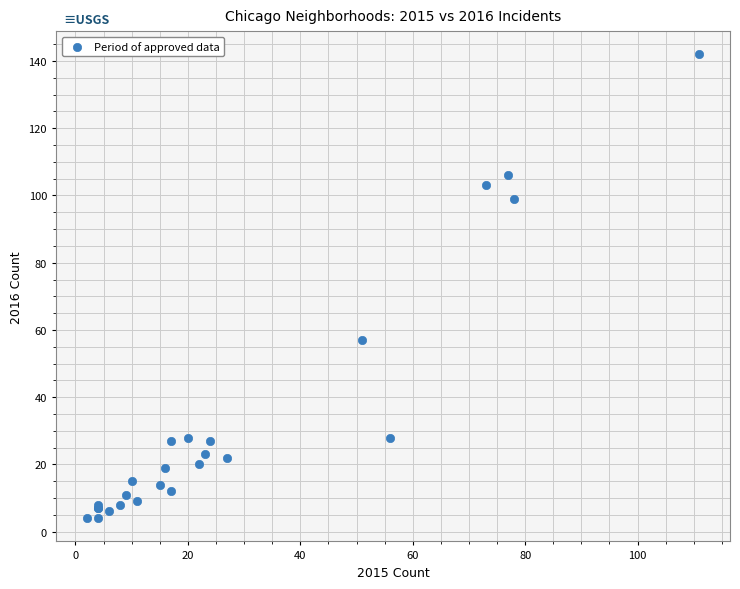

What Y value in the scatter plot is closest to 73?

57